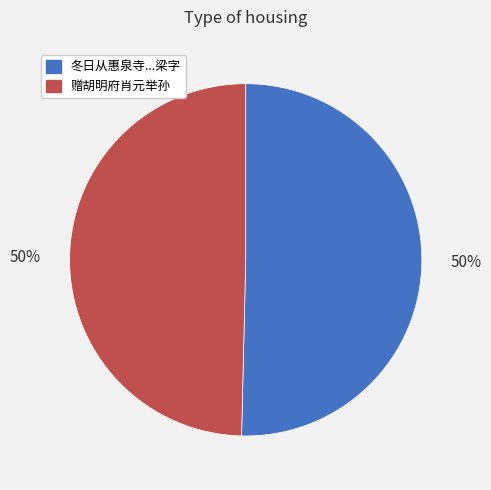

To the nearest percent, what is the average slice percentage?

50%